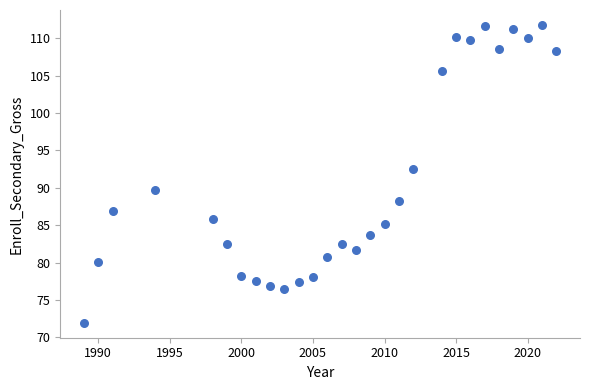

What is the range of Y values (max minus min)?

39.9